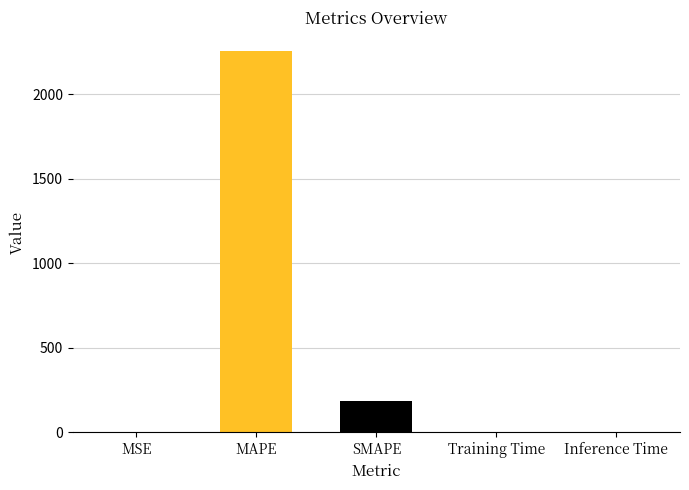

The value at MSE is 0.0. True or false?

True